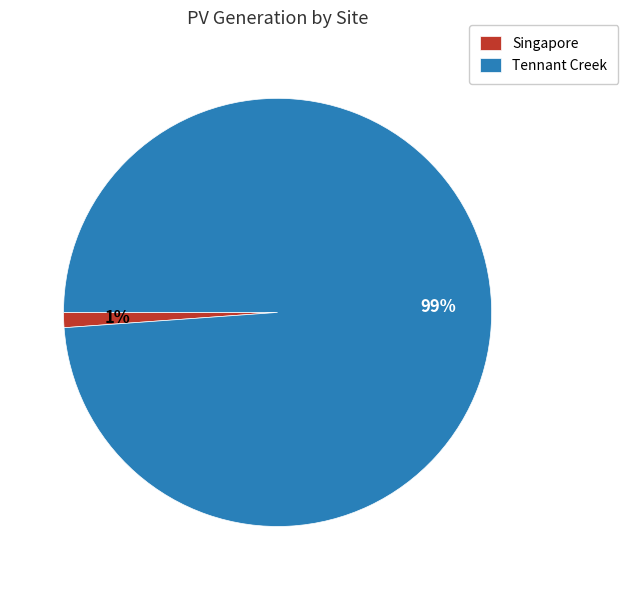

Is the sum of Singapore and Tennant Creek greater than half?

Yes